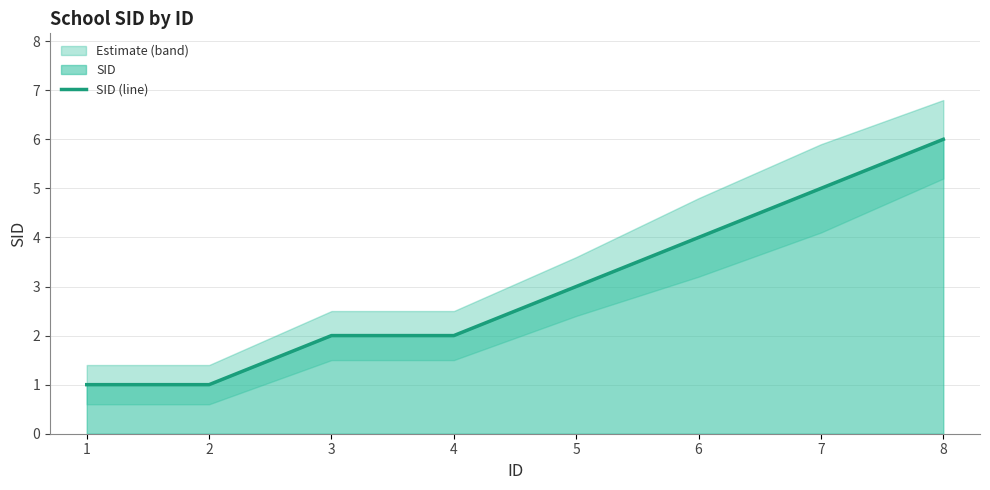

Count the number of values greater than 3.

3